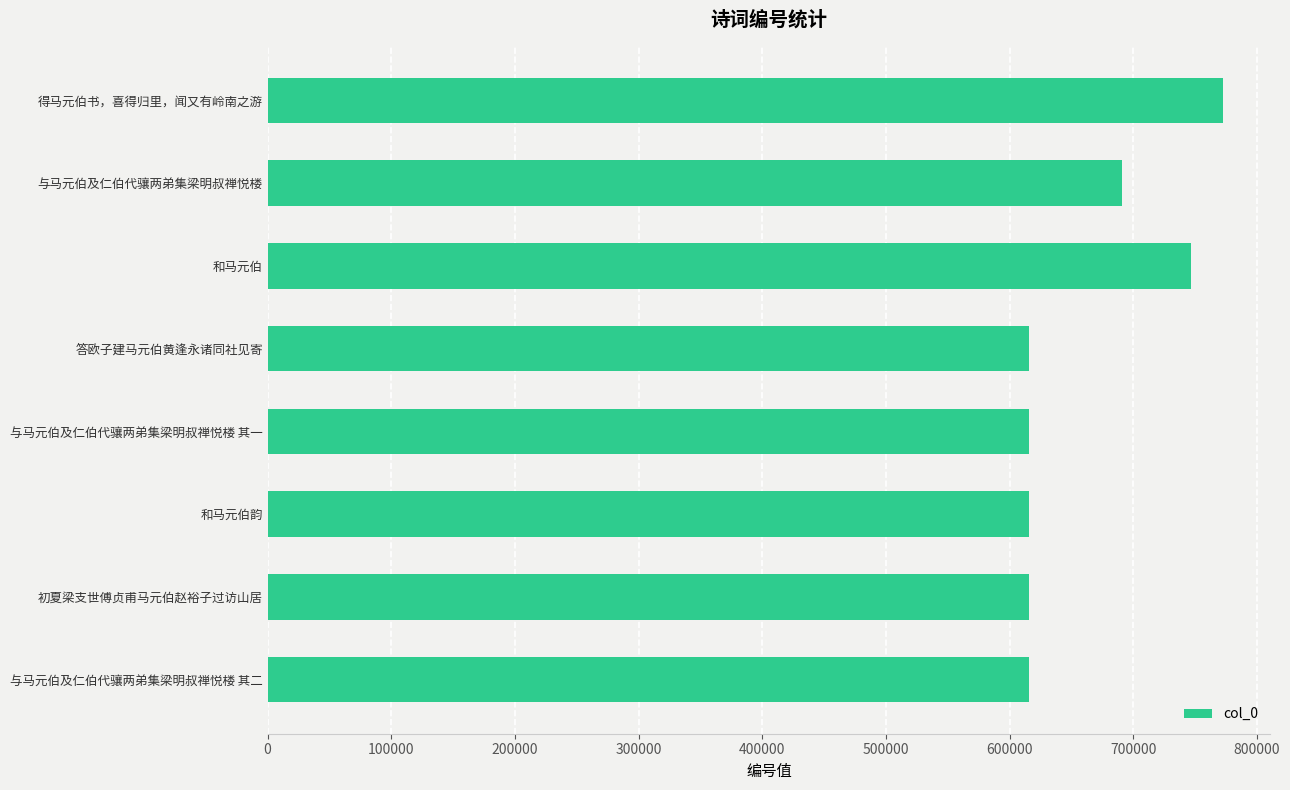

What is the label of the 1st bar from the top?

得马元伯书，喜得归里，闻又有岭南之游